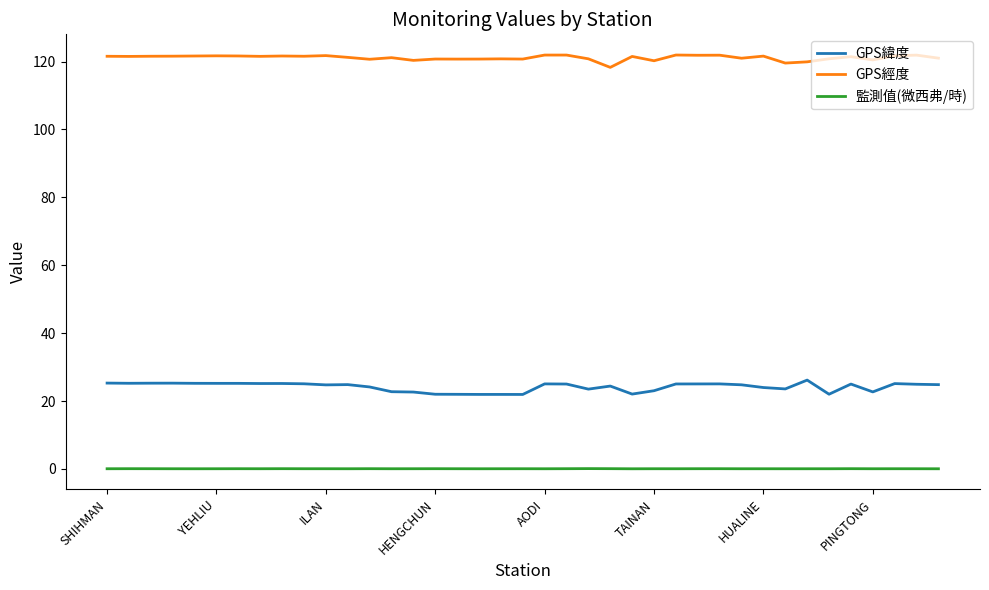

True or false: 監測值(微西弗/時) and GPS經度 cross at least once.

False